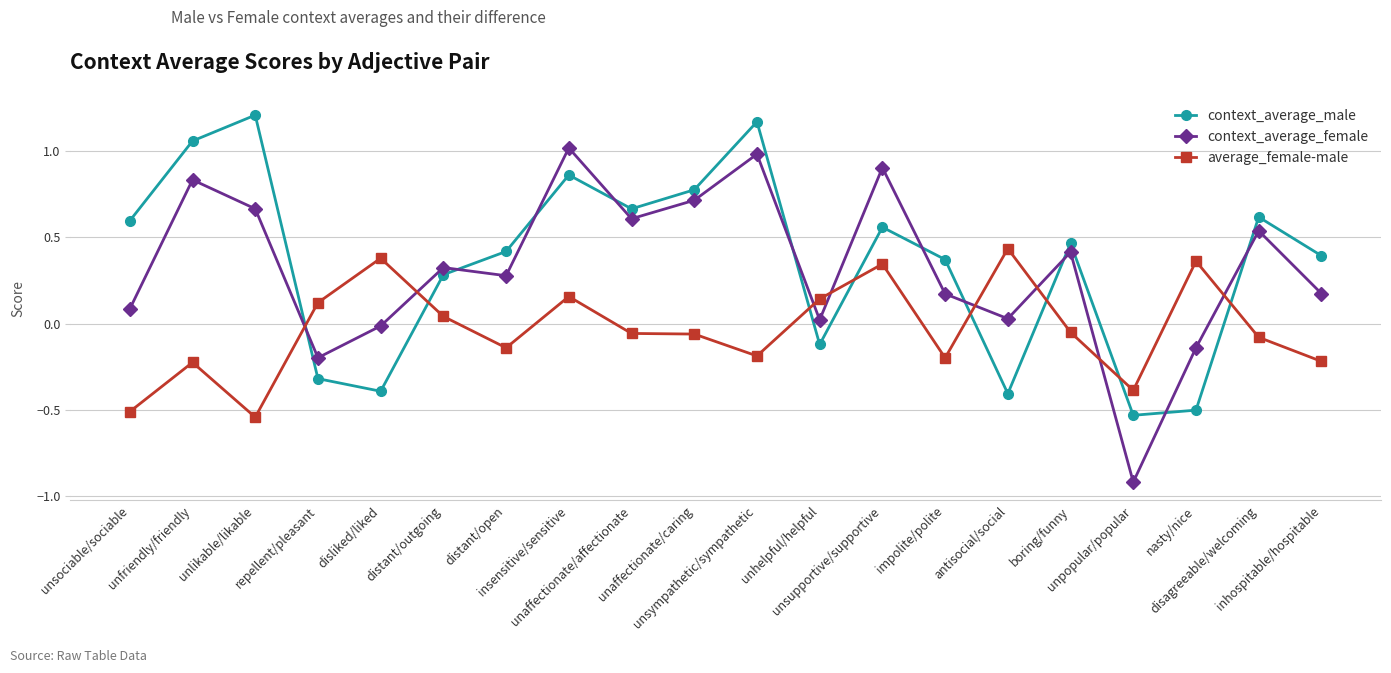

Rank the series by their maximum value, from lowest to highest.

average_female-male, context_average_female, context_average_male